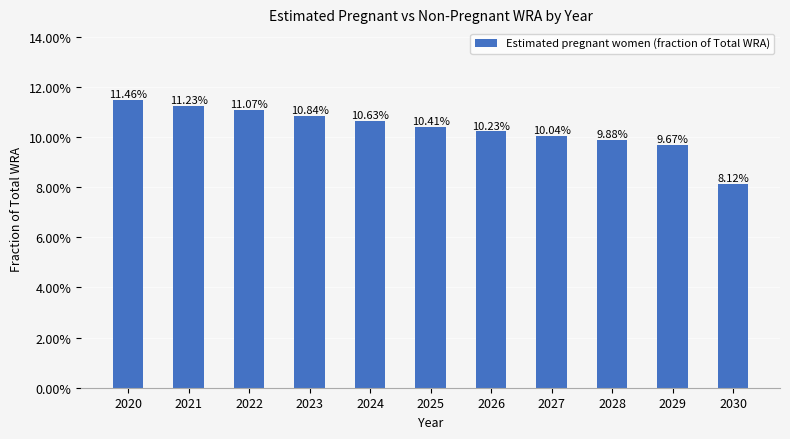

Reading left to right, list all the values displayed in this chart.

0.1	0.1	0.1	0.1	0.1	0.1	0.1	0.1	0.1	0.1	0.1